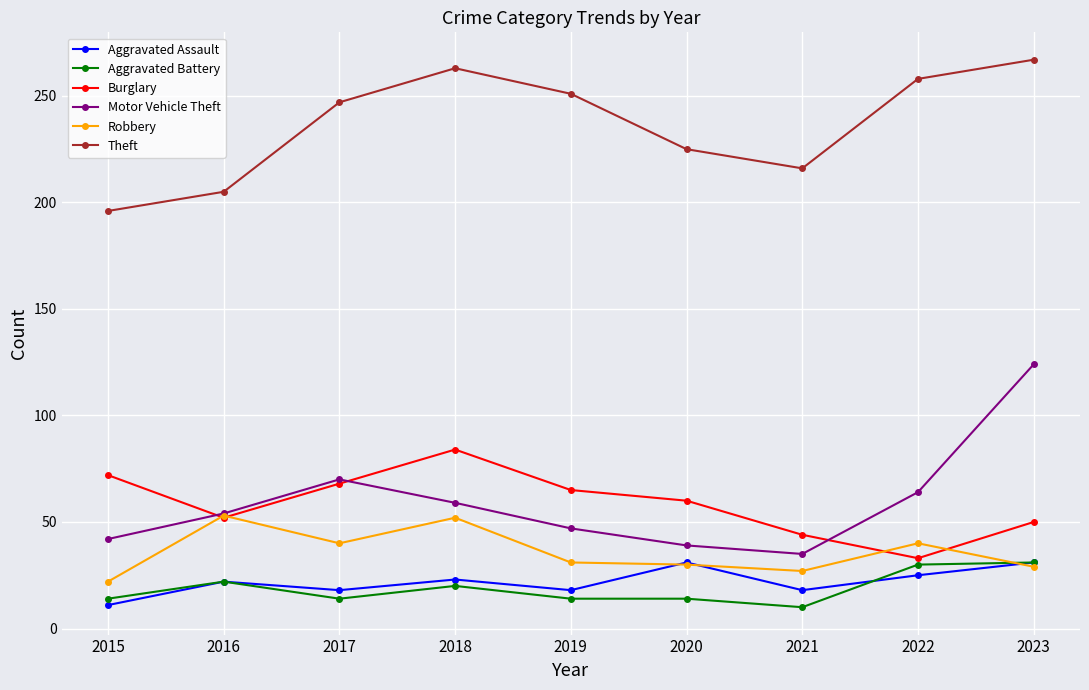

Count the Aggravated Assault values in the range 18 to 25.

6